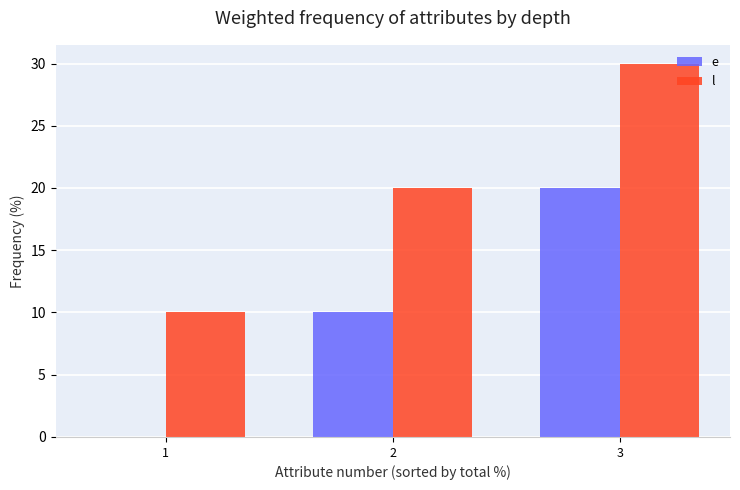

Which series has the largest total across all categories?

l